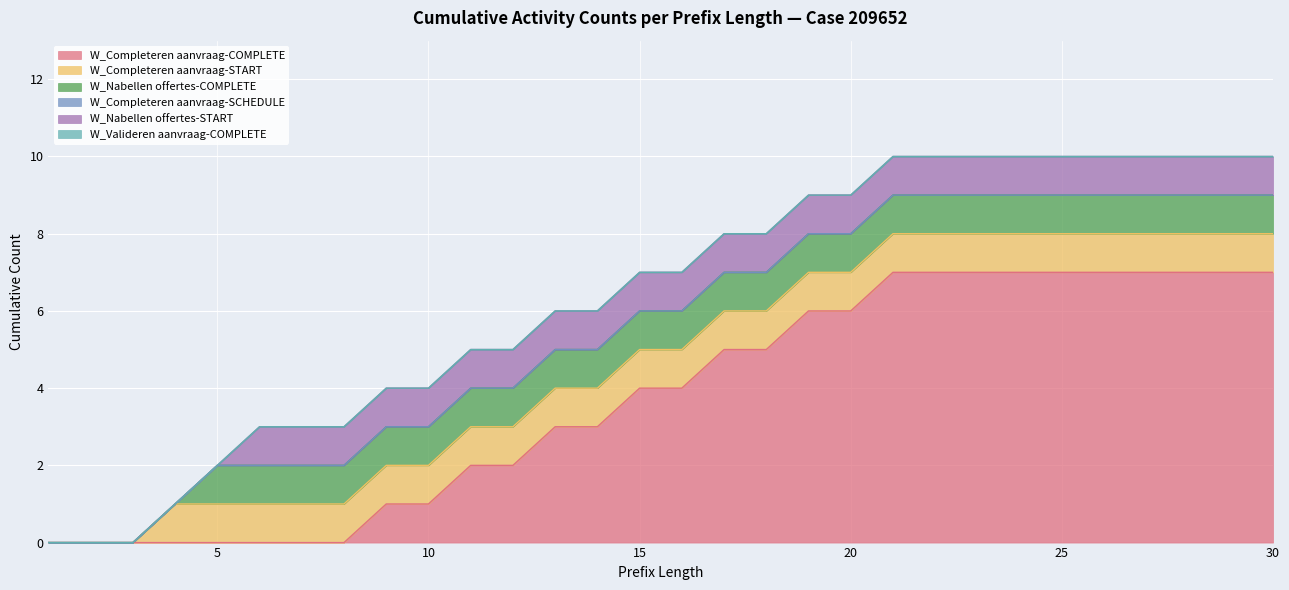

What are all the series names shown in the legend?

W_Completeren aanvraag-COMPLETE, W_Completeren aanvraag-START, W_Nabellen offertes-COMPLETE, W_Completeren aanvraag-SCHEDULE, W_Nabellen offertes-START, W_Valideren aanvraag-COMPLETE